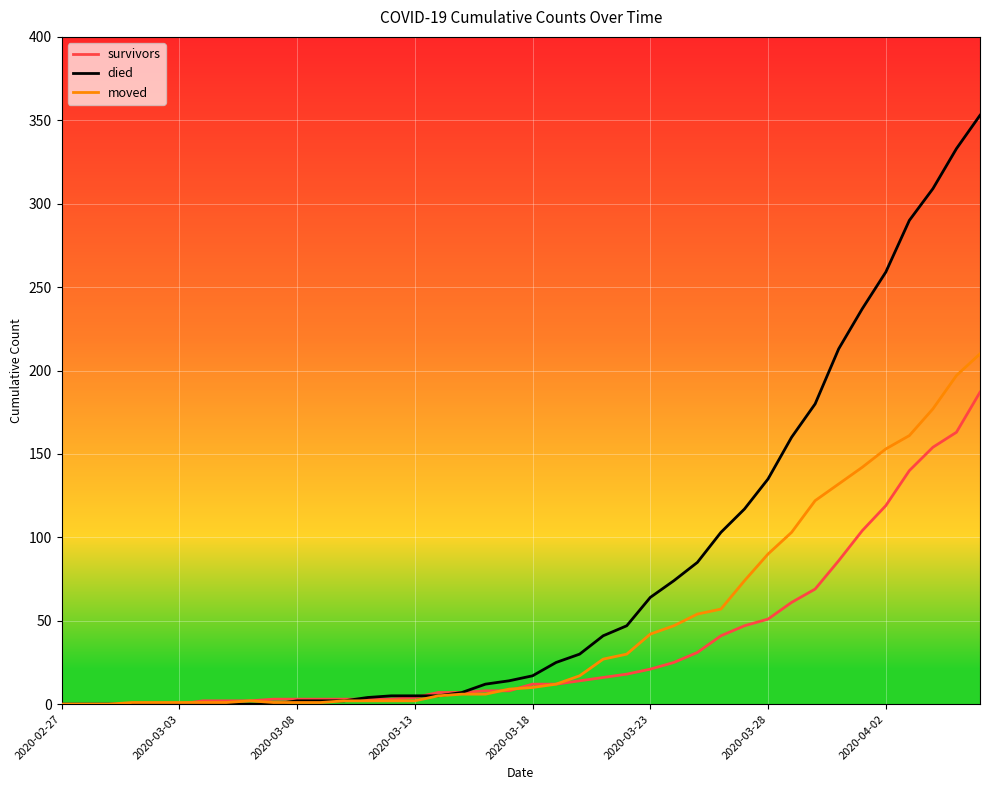

Which series has the largest total across all categories?

died